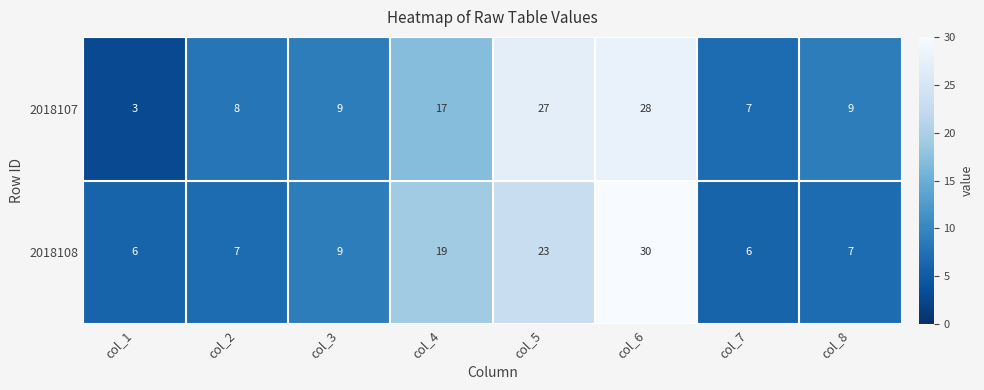

Reading left to right, transcribe all the data shown in this chart.

2018107: 3	8	9	17	27	28	7	9
2018108: 6	7	9	19	23	30	6	7